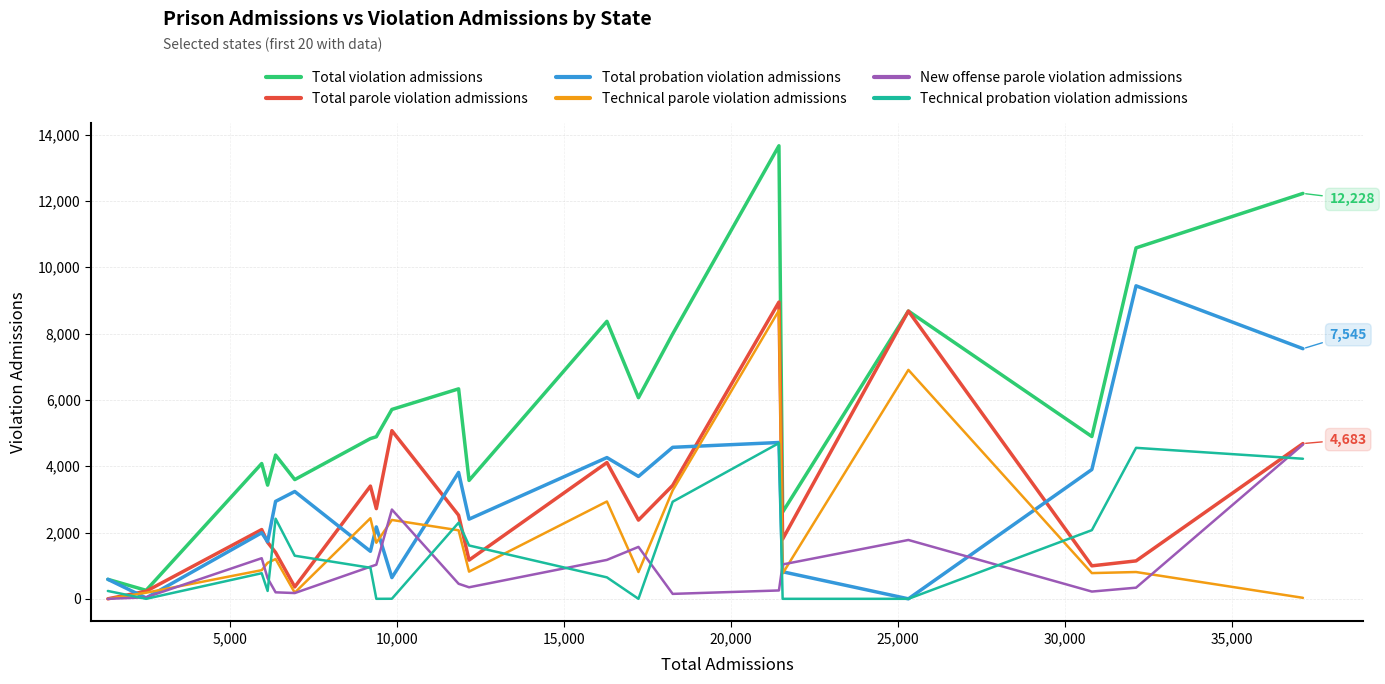

Does the chart have visible grid lines?

Yes